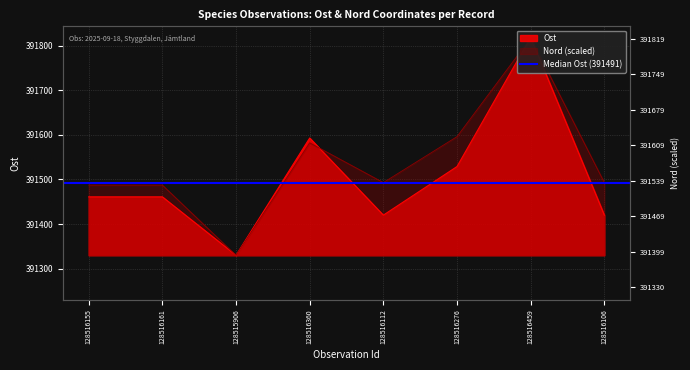

What is the sum of all Nord values?

3132286.7